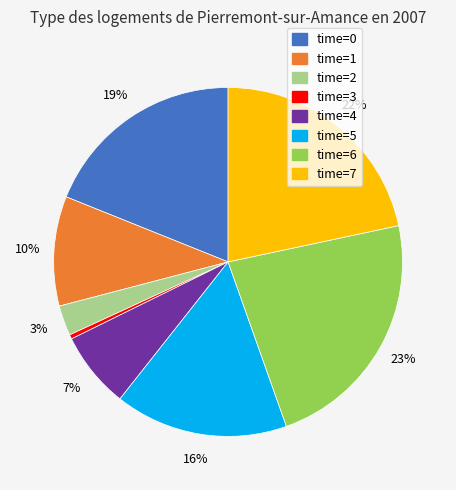

How many slices are in this pie chart?

8